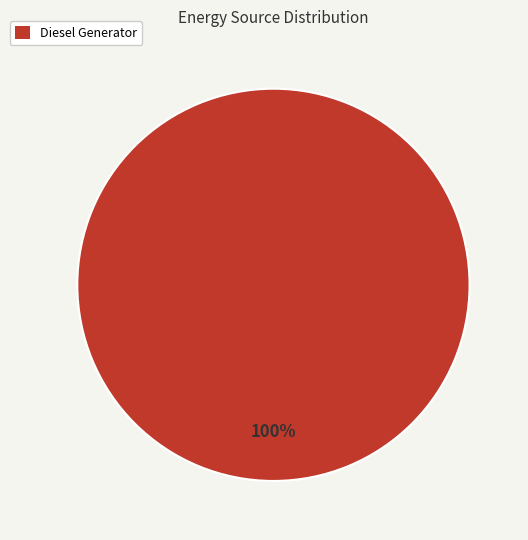

Does Diesel Generator represent more than half of the total?

Yes